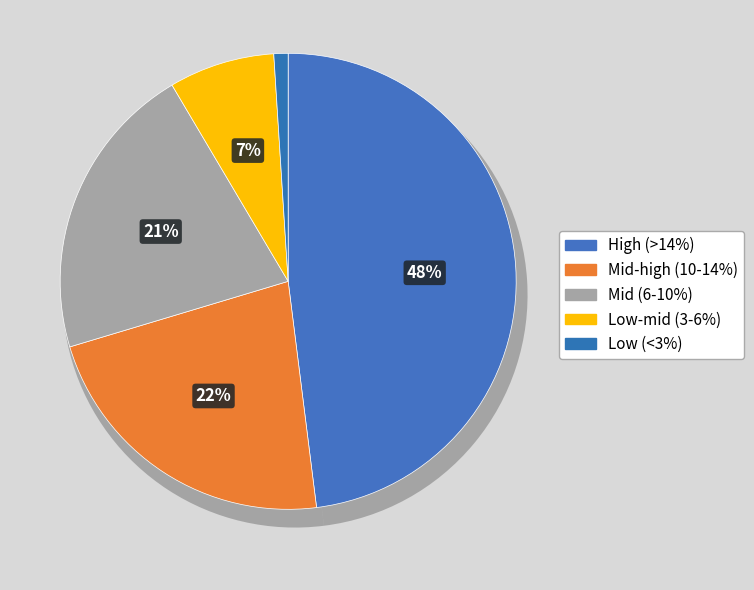

The Belarus slice represents 19% of the pie. True or false?

False